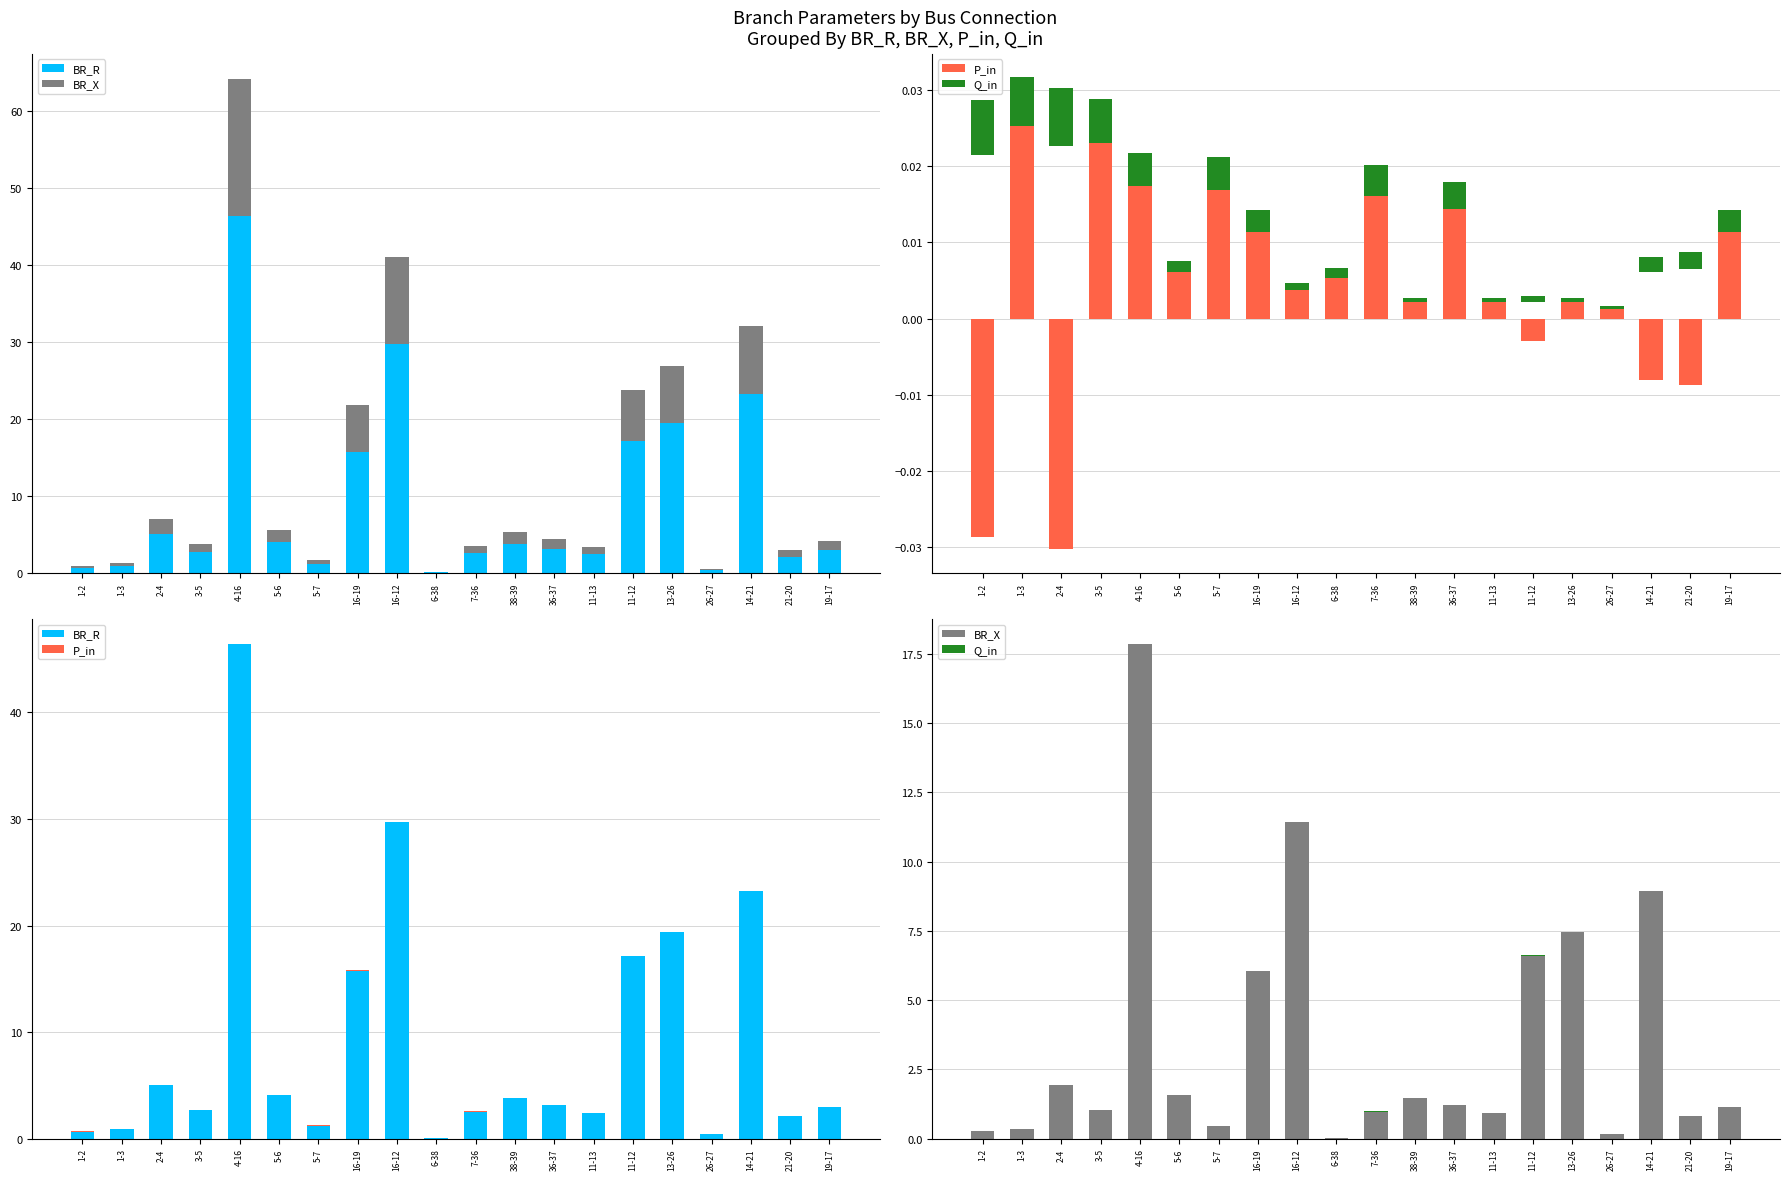

Rank the series at 11-13 from lowest to highest value.

Q_in, P_in, BR_X, BR_R